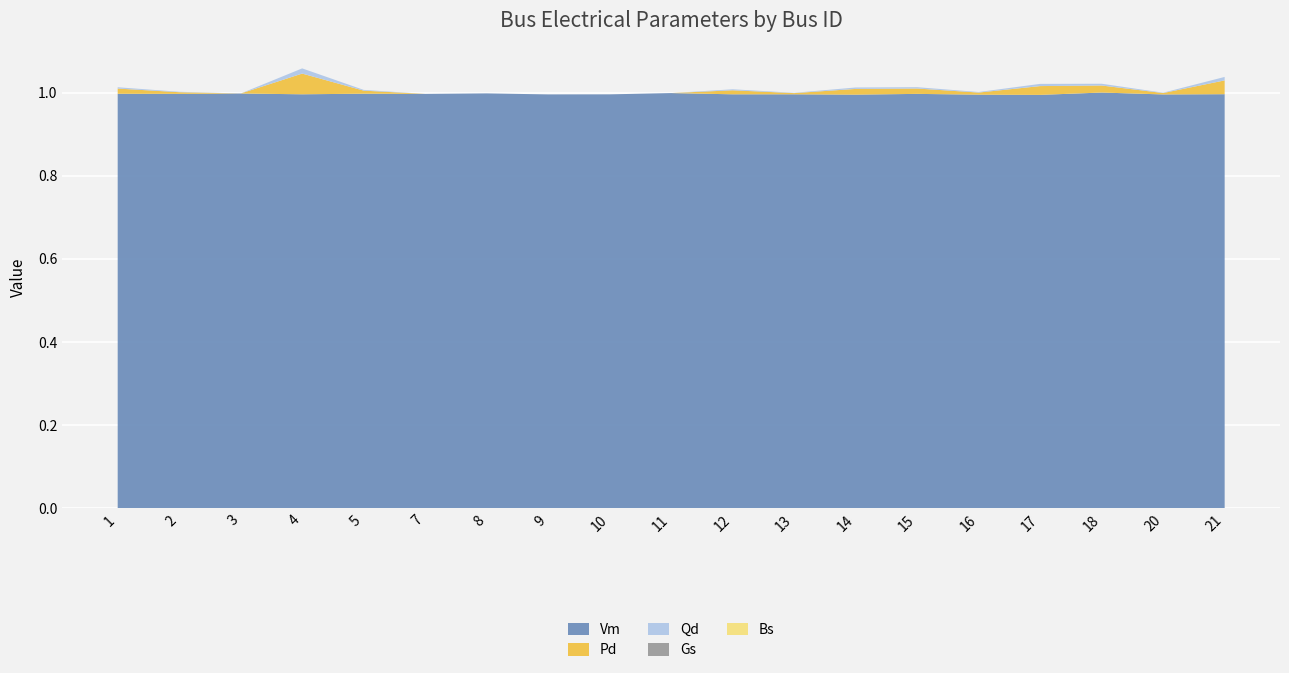

Reading left to right, list all the values displayed in this chart.

Vm: 1=1.0	2=1.0	3=1.0	4=1.0	5=1.0	7=1.0	8=1.0	9=1.0	10=1.0	11=1.0	12=1.0	13=1.0	14=1.0	15=1.0	16=1.0	17=1.0	18=1.0	20=1.0	21=1.0
Pd: 1=0.0	2=0.0	3=0.0	4=0.0	5=0.0	7=0.0	8=0.0	9=0.0	10=0.0	11=0.0	12=0.0	13=0.0	14=0.0	15=0.0	16=0.0	17=0.0	18=0.0	20=0.0	21=0.0
Qd: 1=0.0	2=0.0	3=0.0	4=0.0	5=0.0	7=0.0	8=0.0	9=0.0	10=0.0	11=0.0	12=0.0	13=0.0	14=0.0	15=0.0	16=0.0	17=0.0	18=0.0	20=0.0	21=0.0
Gs: 1=0.0	2=0.0	3=0.0	4=0.0	5=0.0	7=0.0	8=0.0	9=0.0	10=0.0	11=0.0	12=0.0	13=0.0	14=0.0	15=0.0	16=0.0	17=0.0	18=0.0	20=0.0	21=0.0
Bs: 1=0.0	2=0.0	3=0.0	4=0.0	5=0.0	7=0.0	8=0.0	9=0.0	10=0.0	11=0.0	12=0.0	13=0.0	14=0.0	15=0.0	16=0.0	17=0.0	18=0.0	20=0.0	21=0.0